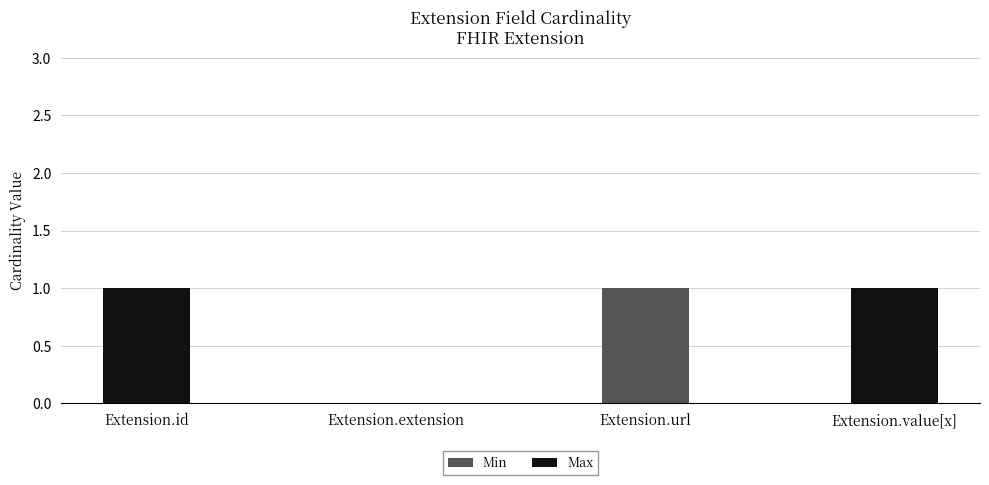

Is it true that Min equals 1 at Extension.url?

True